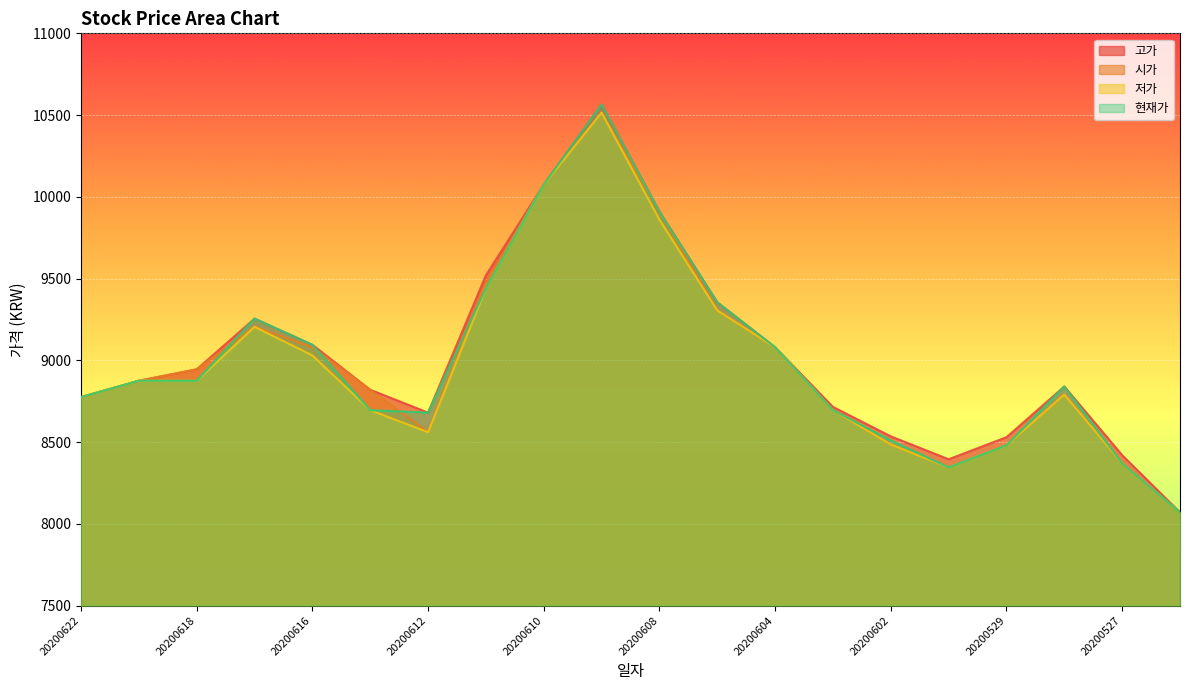

What is the average value of the 고가 series?

9023